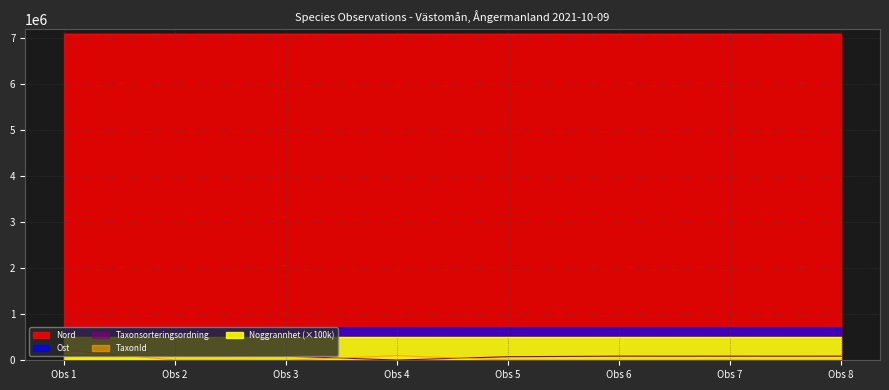

At how many categories does at least one series exceed 1376620?

8